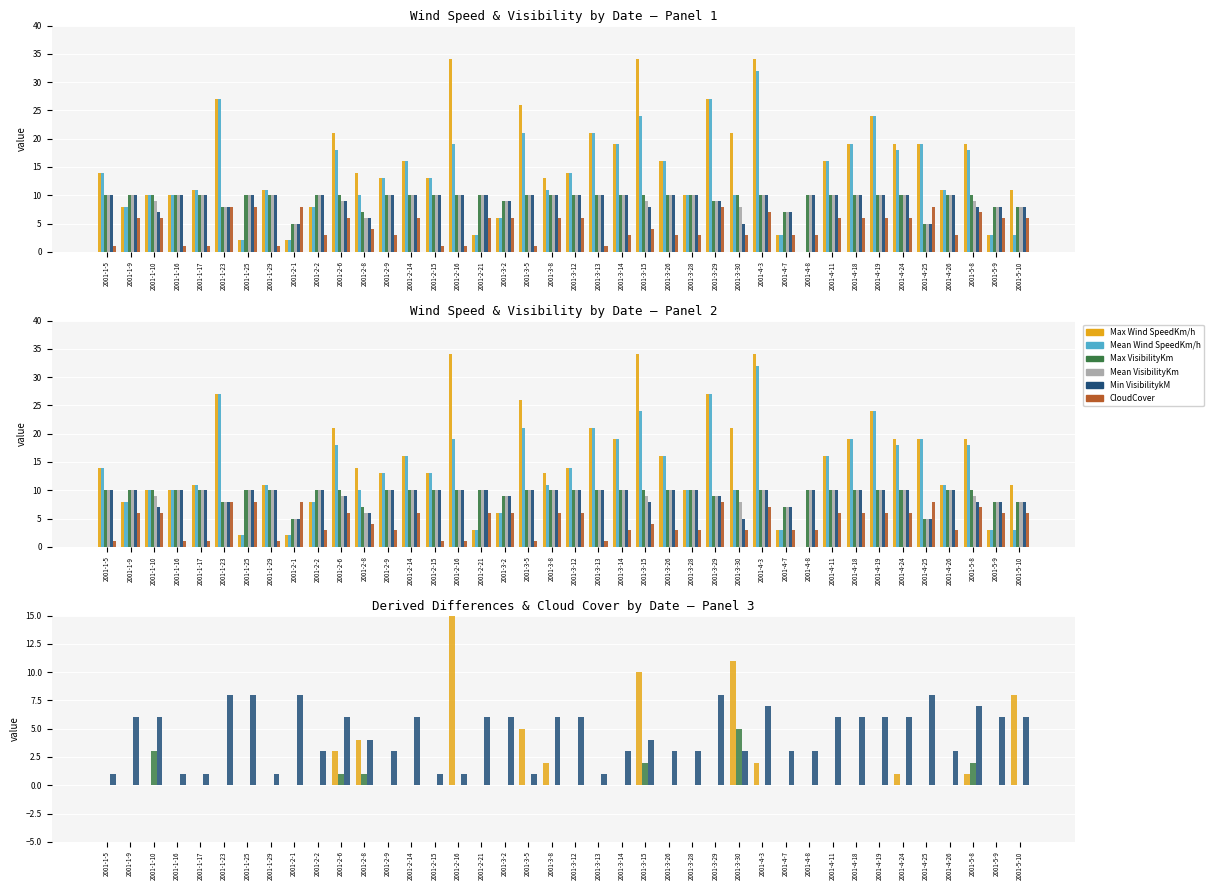

Which series has the largest range (max minus min)?

Max Wind SpeedKm/h